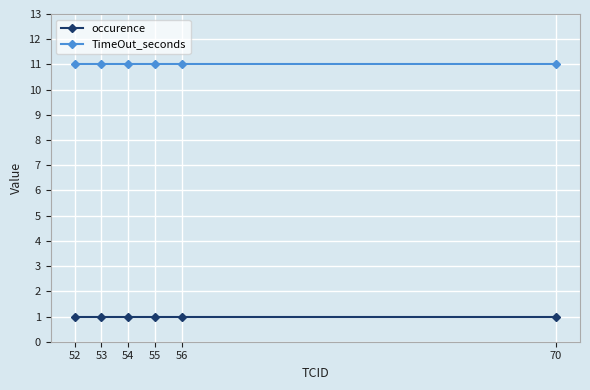

Reading left to right, extract all data points from this chart.

occurence: 1	1	1	1	1	1
TimeOut_seconds: 11	11	11	11	11	11